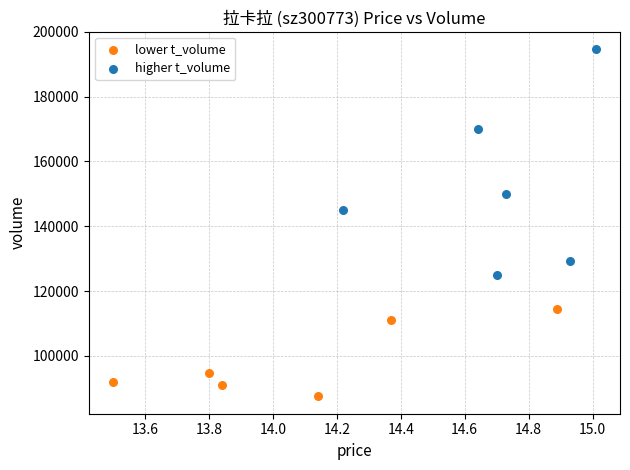

Which series has the widest spread of Y values?

higher t_volume